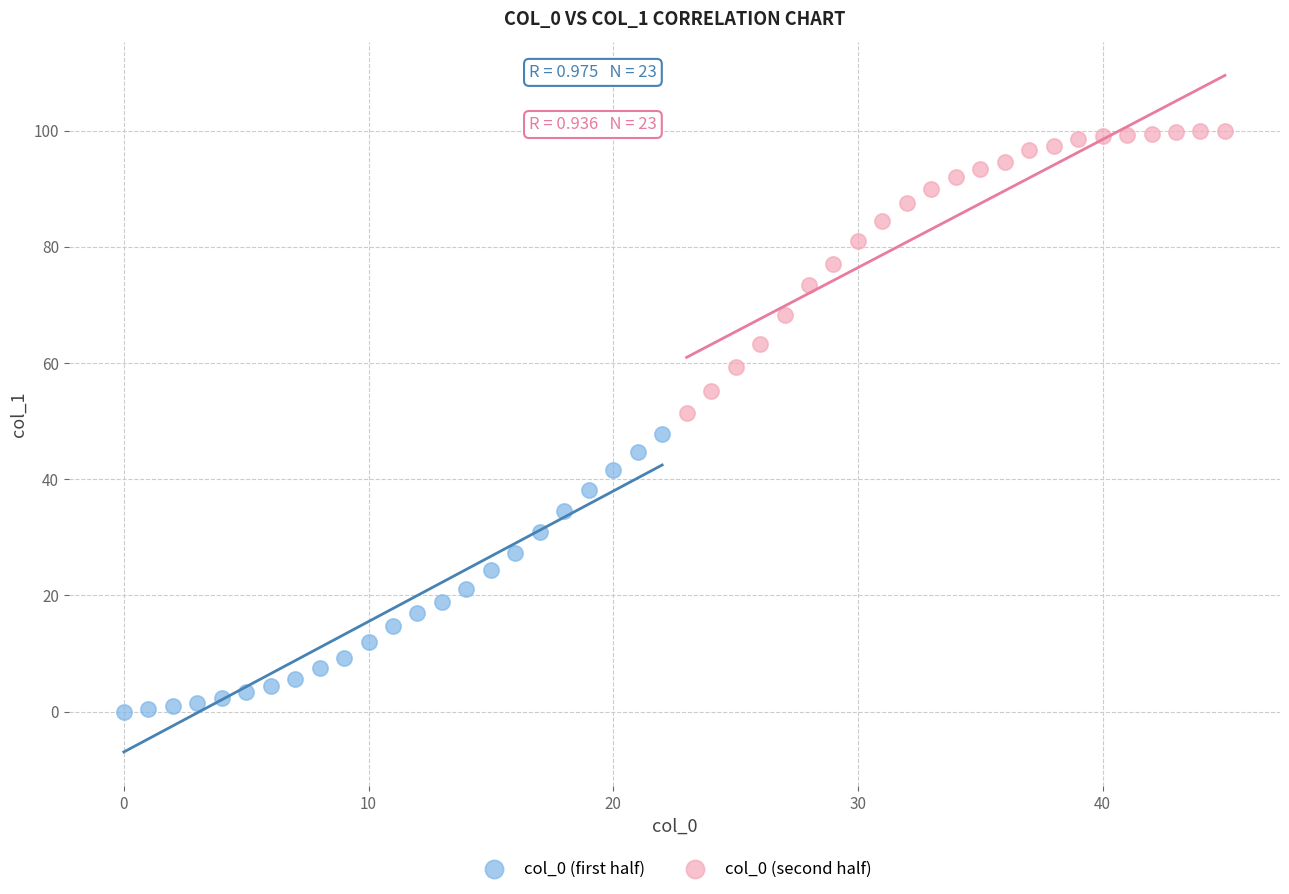

Which series contains the lowest Y value?

col_0 (first half)